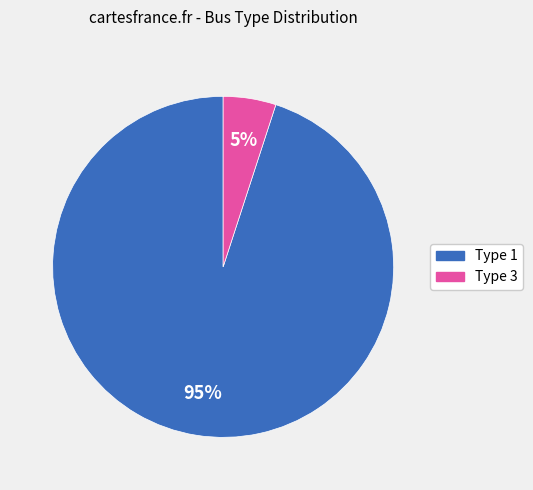

How many segments does this pie chart have?

2